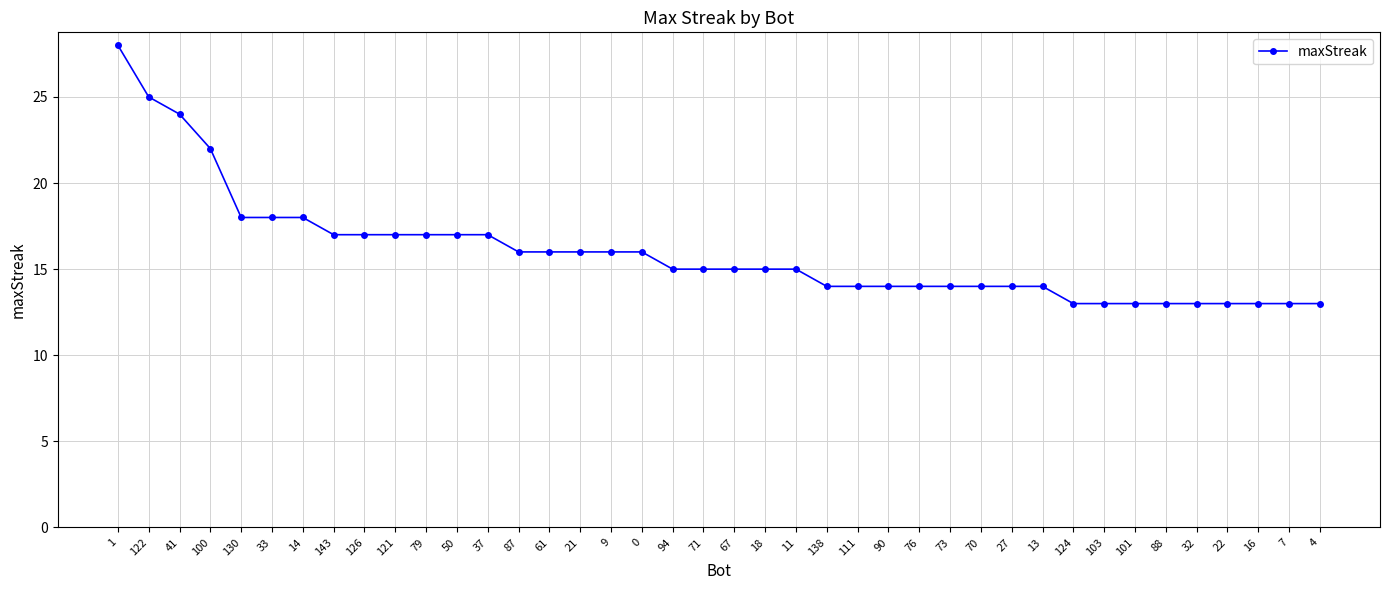

Where does the data first go above 15?

1